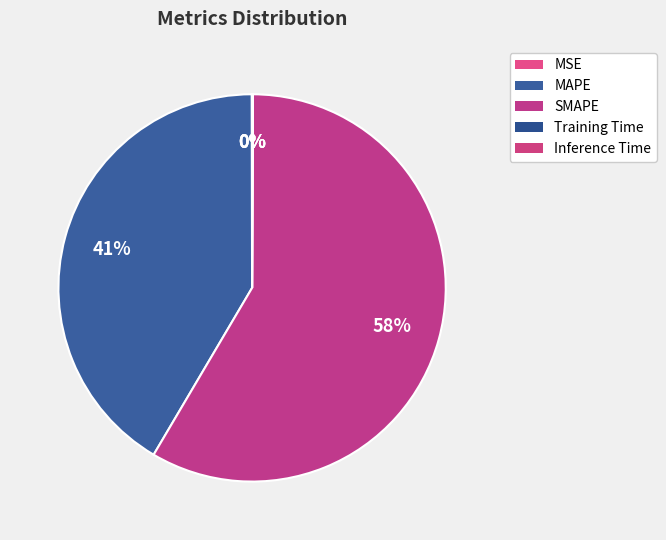

True or false: MSE accounts for 0% of the total.

True